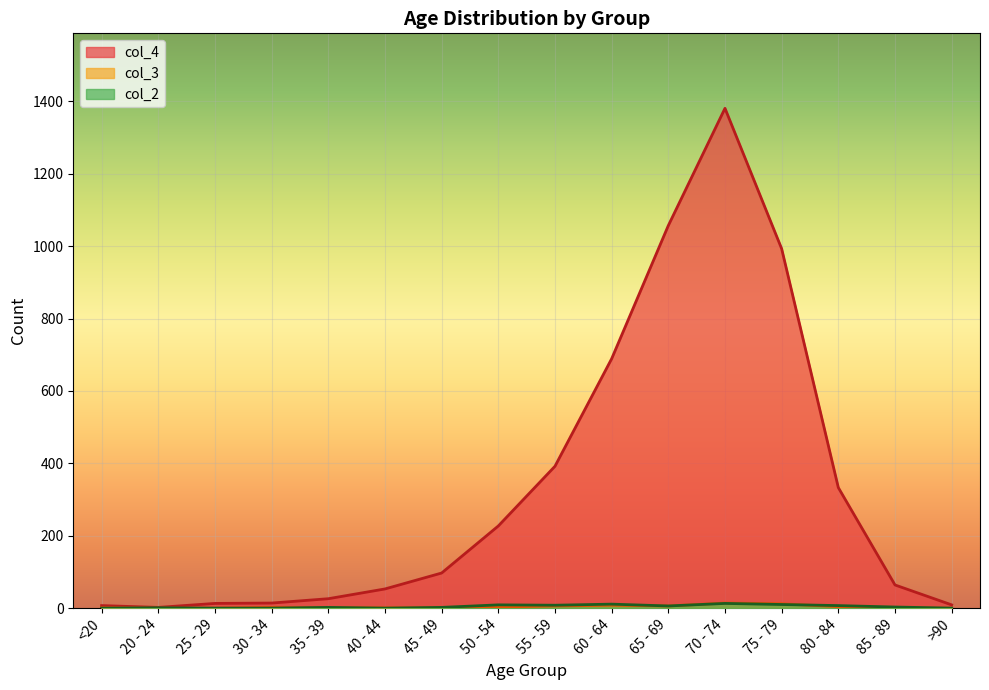

What is the label of the 9th point from the left?

55 - 59